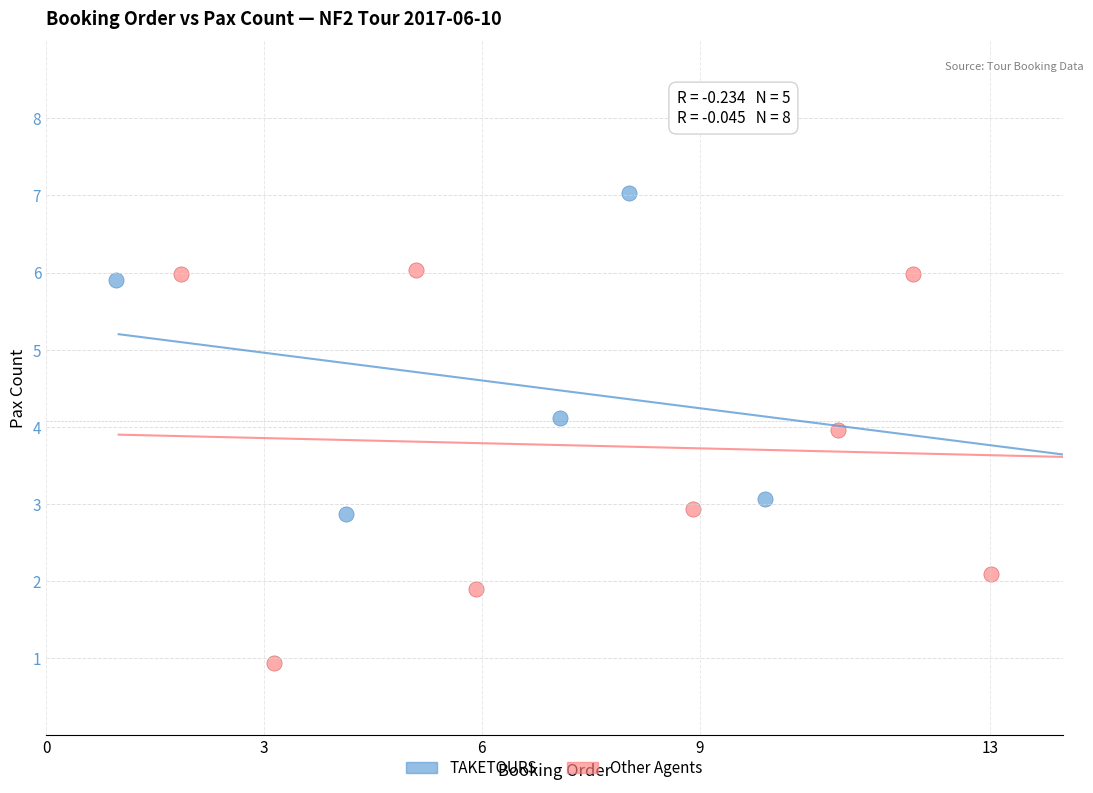

Which series reaches the maximum Y coordinate?

TAKETOURS